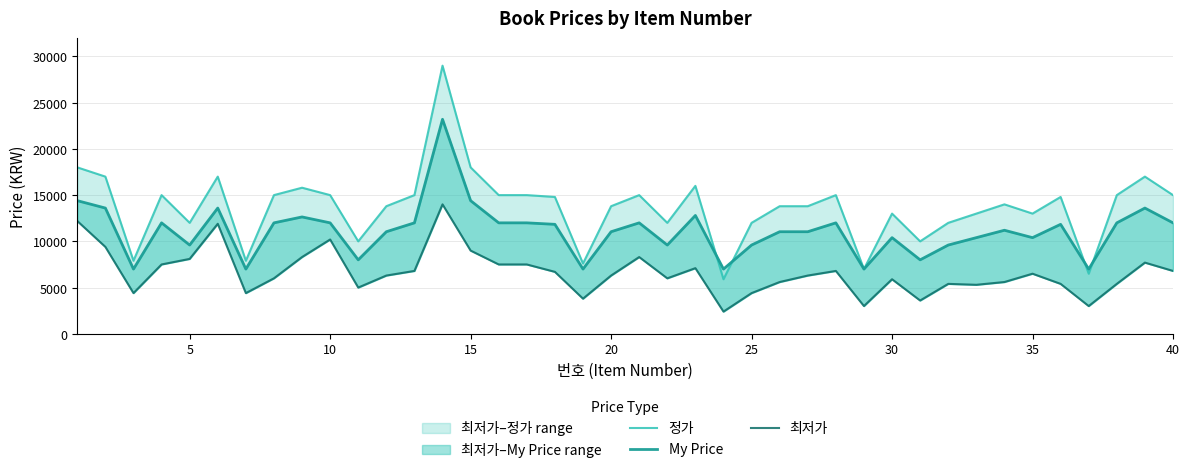

In 정가, how many points are lower than both neighbors (excluding endpoints)?

11